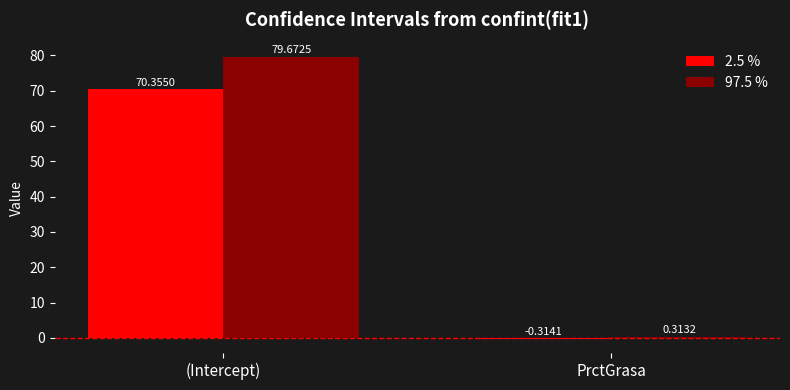

How many positive values does the 2.5 % series have?

1